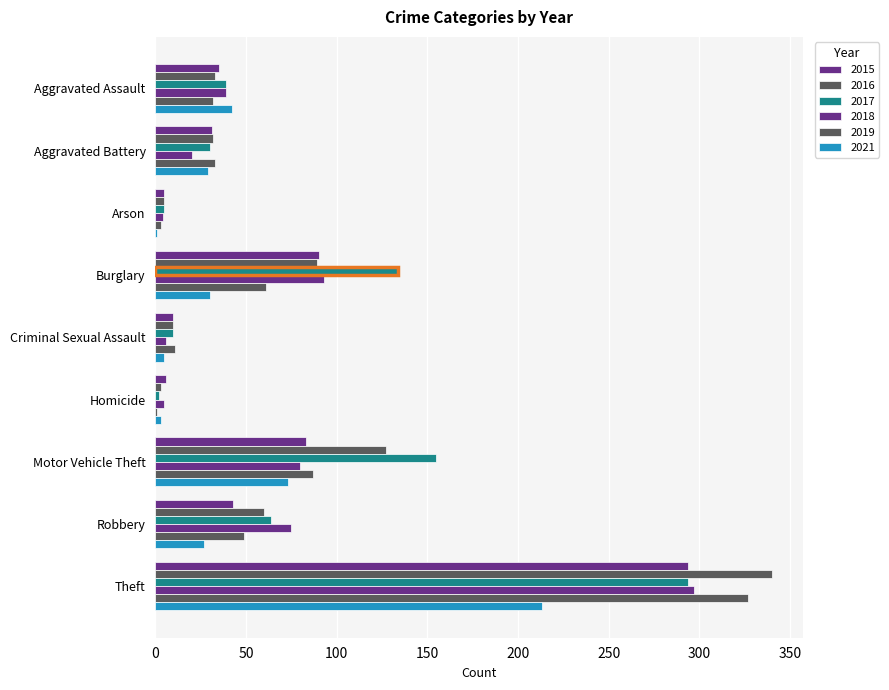

Where is 2015 nearest to the value 149?

Burglary